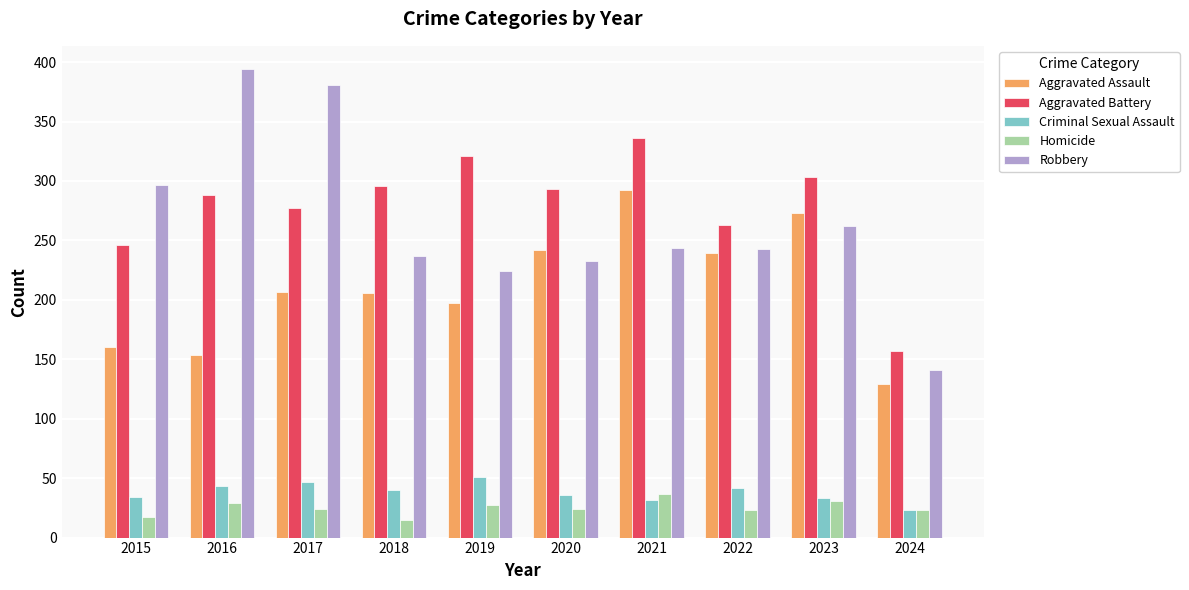

Are the bars horizontal?

No